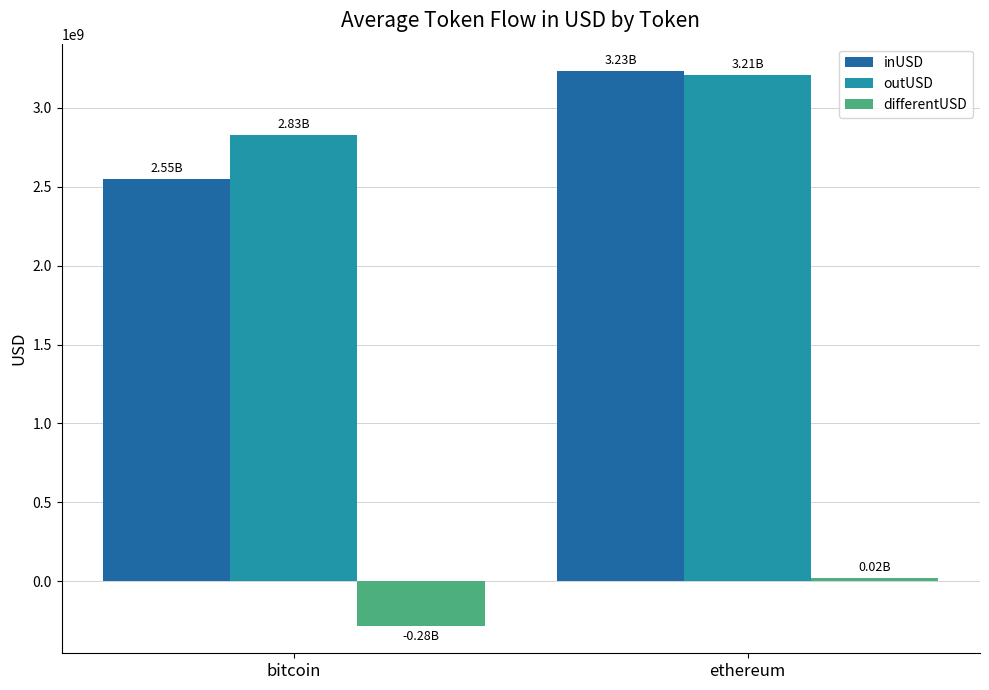

What is the difference between the maximum and minimum values in the outUSD series?

382282566.8